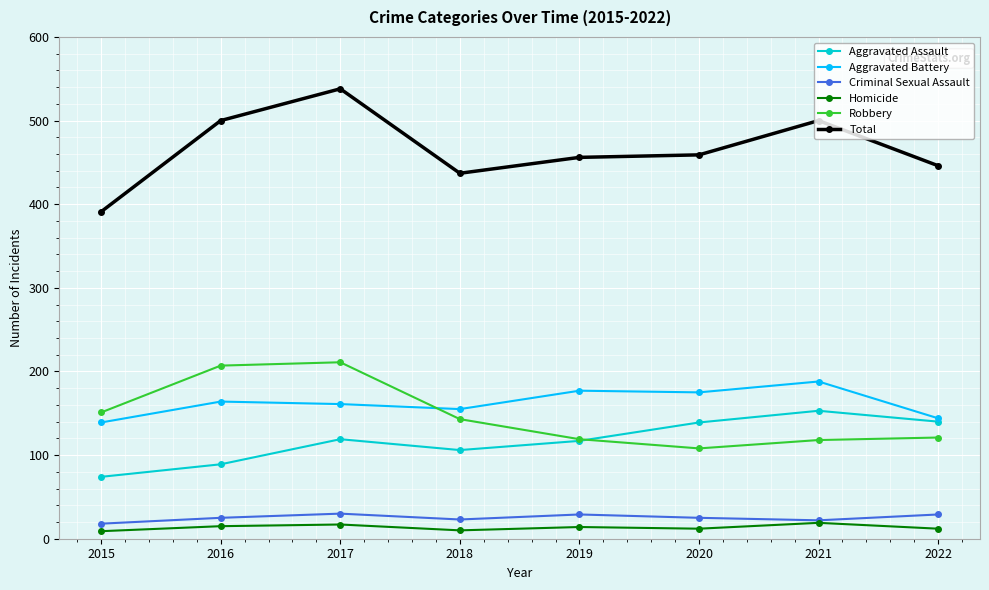

Which series has the largest total across all categories?

Total